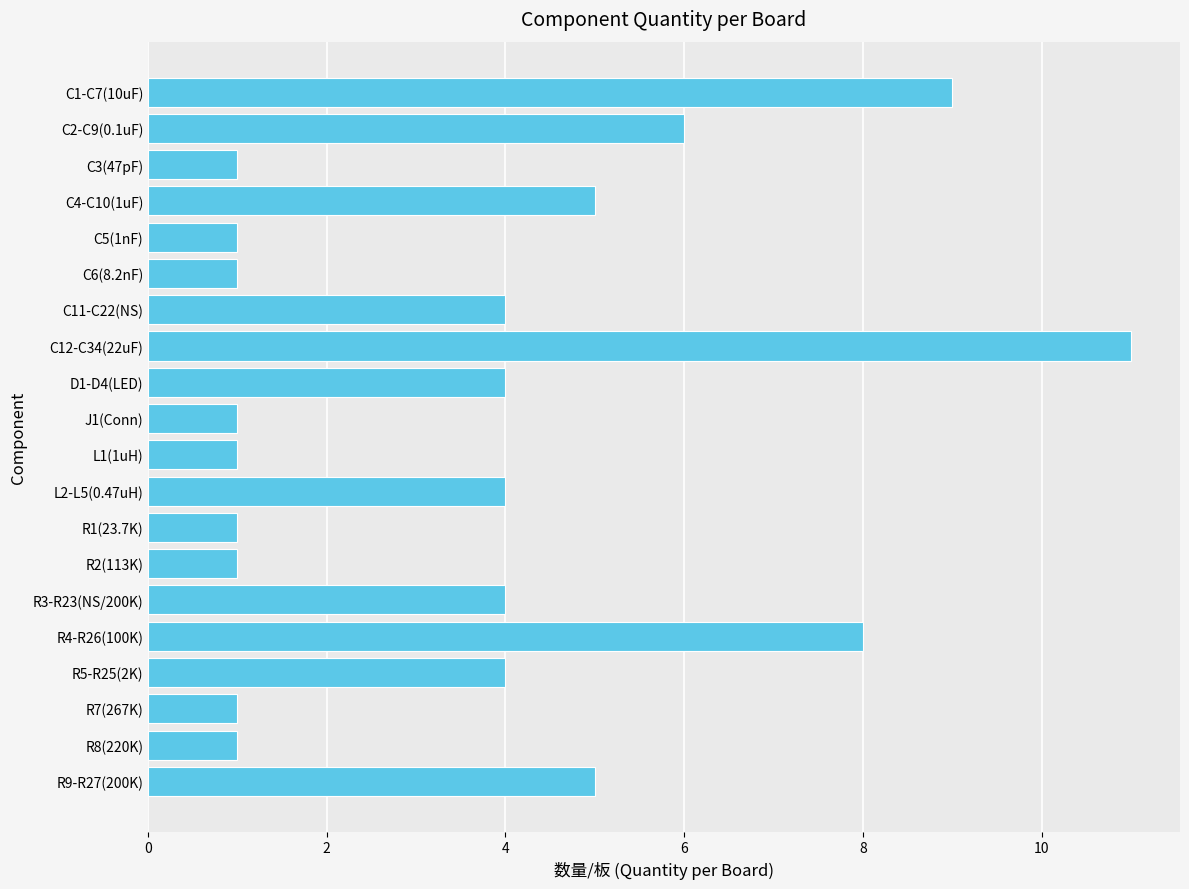

Reading top to bottom, extract all data points from this chart.

9	6	1	5	1	1	4	11	4	1	1	4	1	1	4	8	4	1	1	5